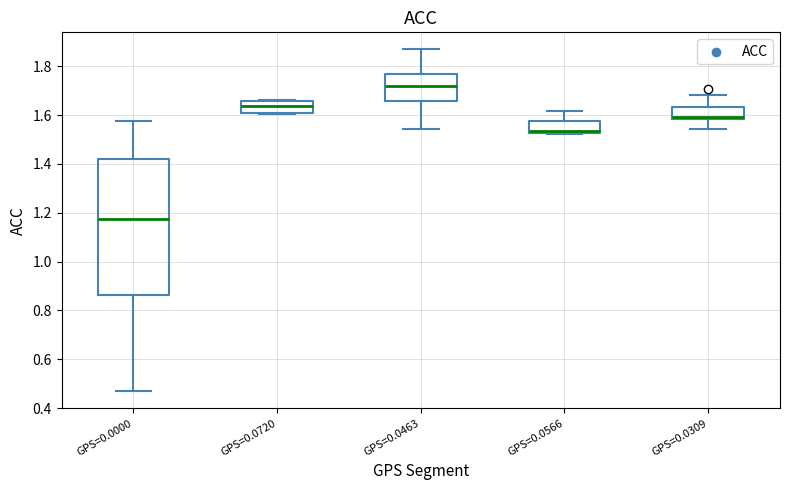

Reading left to right, transcribe this box plot: for each box, give where its median line is, the range the box spans, and where its two whiskers end, as read against the y-axis. The values are not printed on the chart, so give them approximately, as read against the axis.

GPS=0.0000: median 1.18, box 0.86 to 1.42, whiskers 0.46 to 1.58
GPS=0.0720: median 1.64, box 1.62 to 1.66, whiskers 1.60 to 1.66
GPS=0.0463: median 1.72, box 1.66 to 1.76, whiskers 1.54 to 1.86
GPS=0.0566: median 1.54, box 1.52 to 1.58, whiskers 1.52 to 1.62
GPS=0.0309: median 1.60, box 1.58 to 1.64, whiskers 1.54 to 1.68